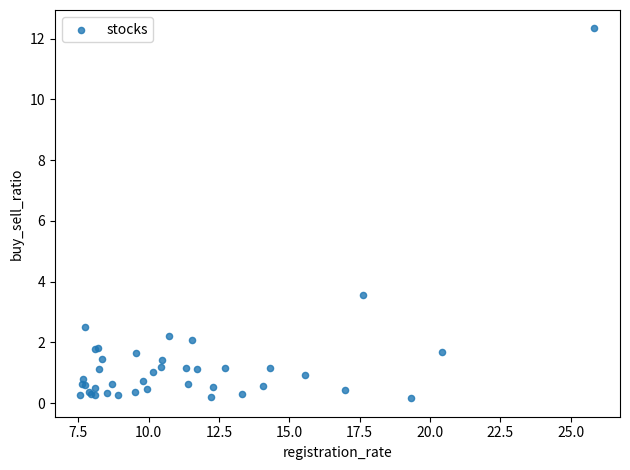

What Y value in the scatter plot is closest to 6?

3.6